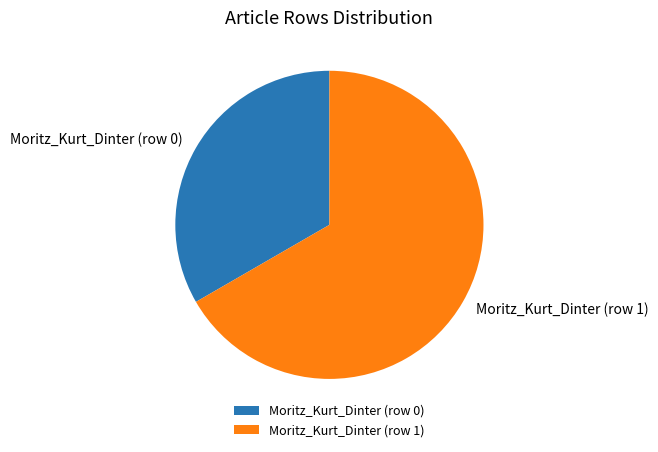

Do Moritz_Kurt_Dinter (row 1) and Moritz_Kurt_Dinter (row 0) together represent more than half of the pie?

Yes